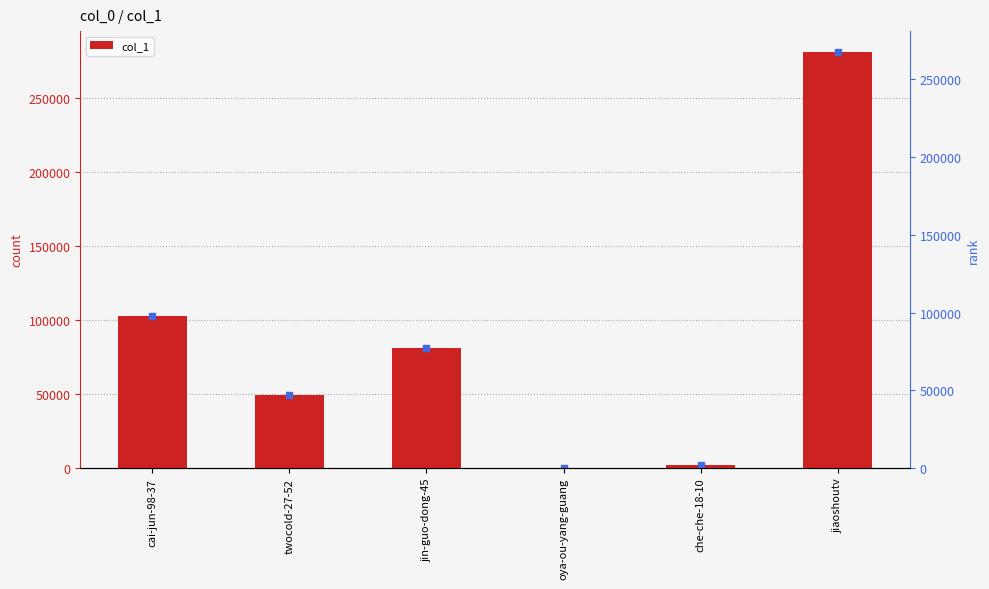

Reading left to right, what are all the values shown in this chart?

cai-jun-98-37=102723	twocold-27-52=49486	jin-guo-dong-45=80875	oya-ou-yang-guang=1	che-che-18-10=1779	jiaoshoutv=281081